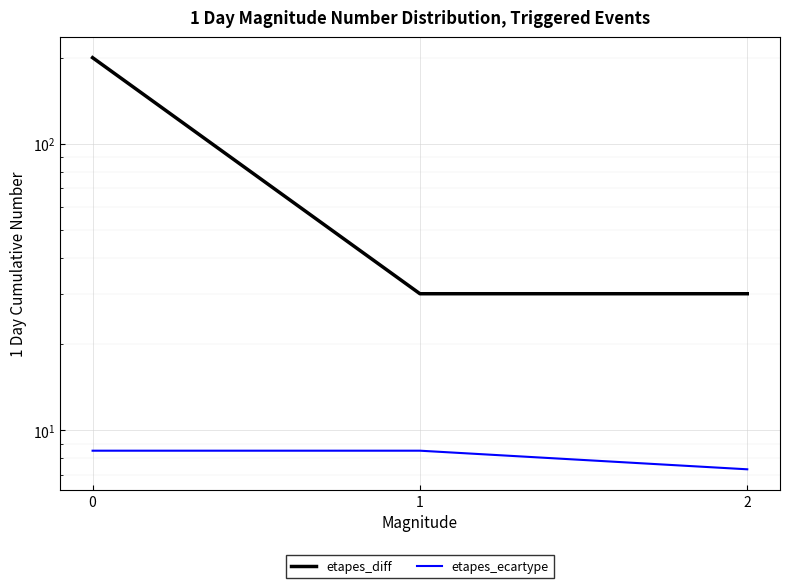

Rank the series by their maximum value, from highest to lowest.

etapes_diff, etapes_ecartype